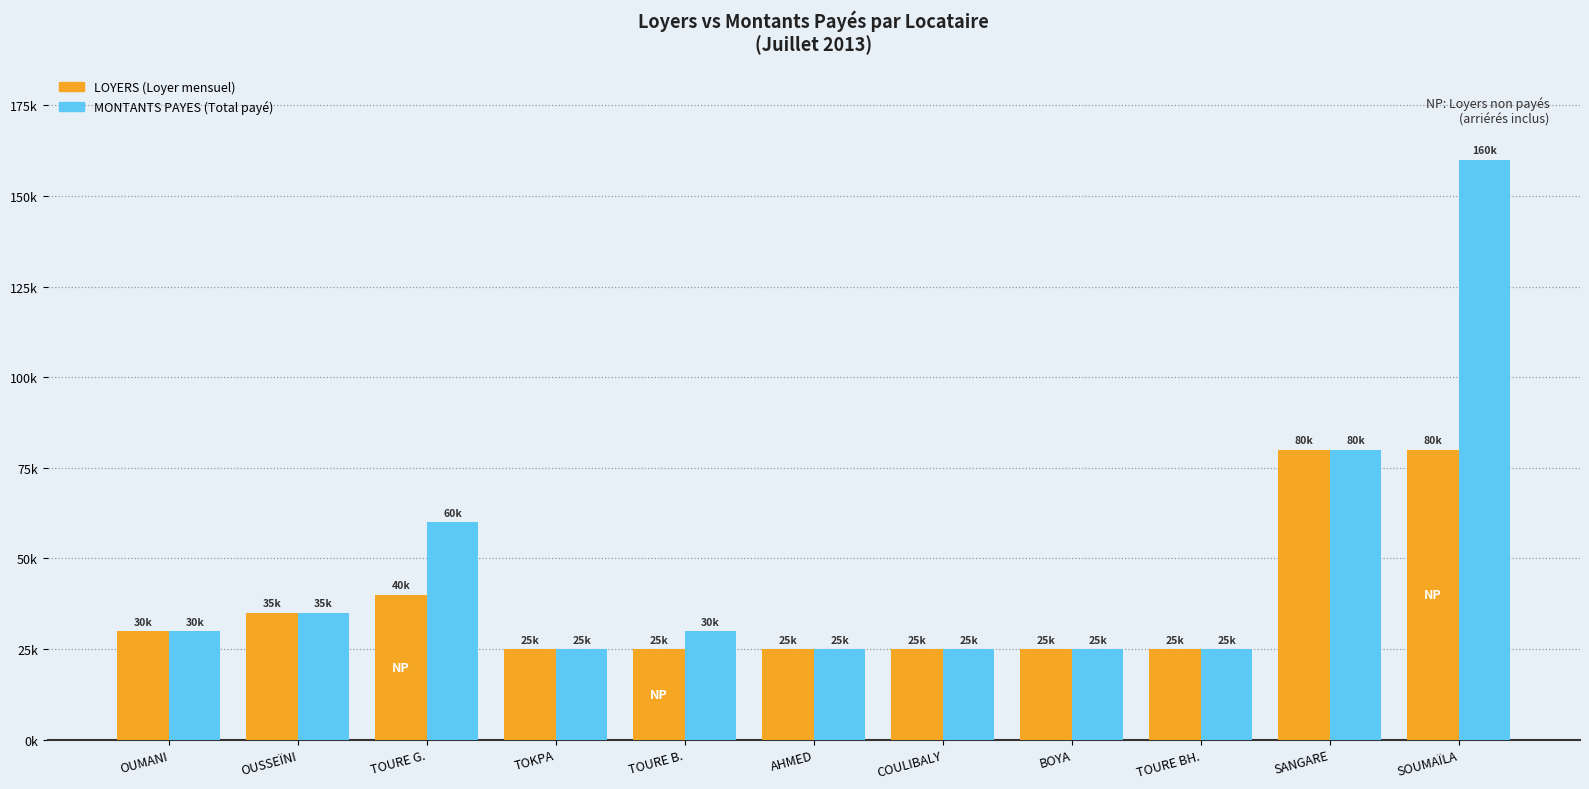

Does the chart contain any negative values?

No